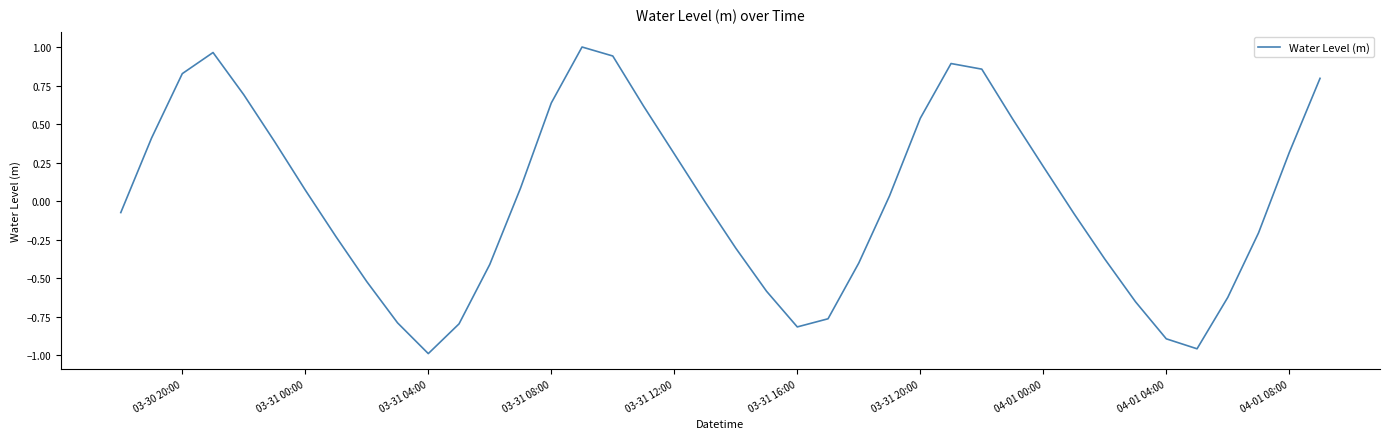

What is the difference between the maximum and minimum values?

2.0